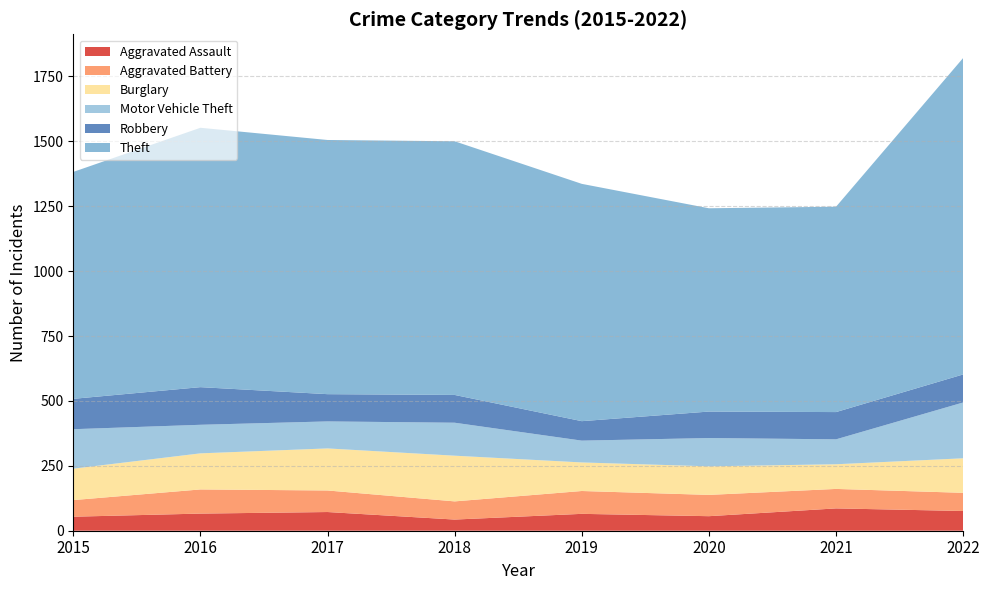

Reading left to right, list all the values displayed in this chart.

Aggravated Assault: 2015=54	2016=66	2017=72	2018=43	2019=65	2020=56	2021=86	2022=76
Aggravated Battery: 2015=64	2016=93	2017=83	2018=70	2019=88	2020=82	2021=75	2022=70
Burglary: 2015=121	2016=139	2017=162	2018=176	2019=110	2020=110	2021=95	2022=133
Motor Vehicle Theft: 2015=152	2016=110	2017=104	2018=127	2019=84	2020=109	2021=96	2022=215
Robbery: 2015=117	2016=145	2017=105	2018=107	2019=75	2020=102	2021=105	2022=108
Theft: 2015=874	2016=999	2017=979	2018=977	2019=914	2020=783	2021=791	2022=1219